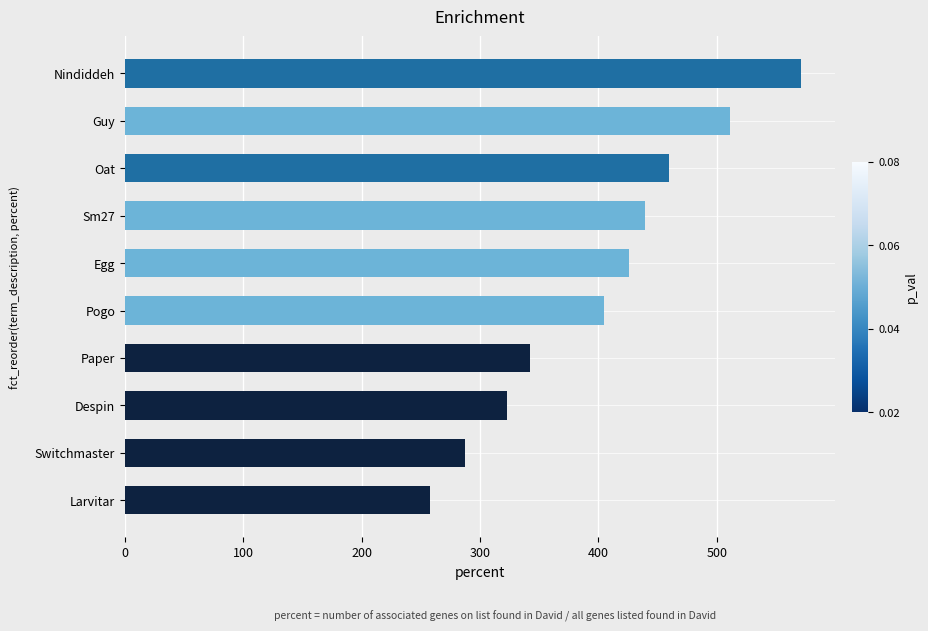

What is the change in value from Despin to Nindiddeh?

+248